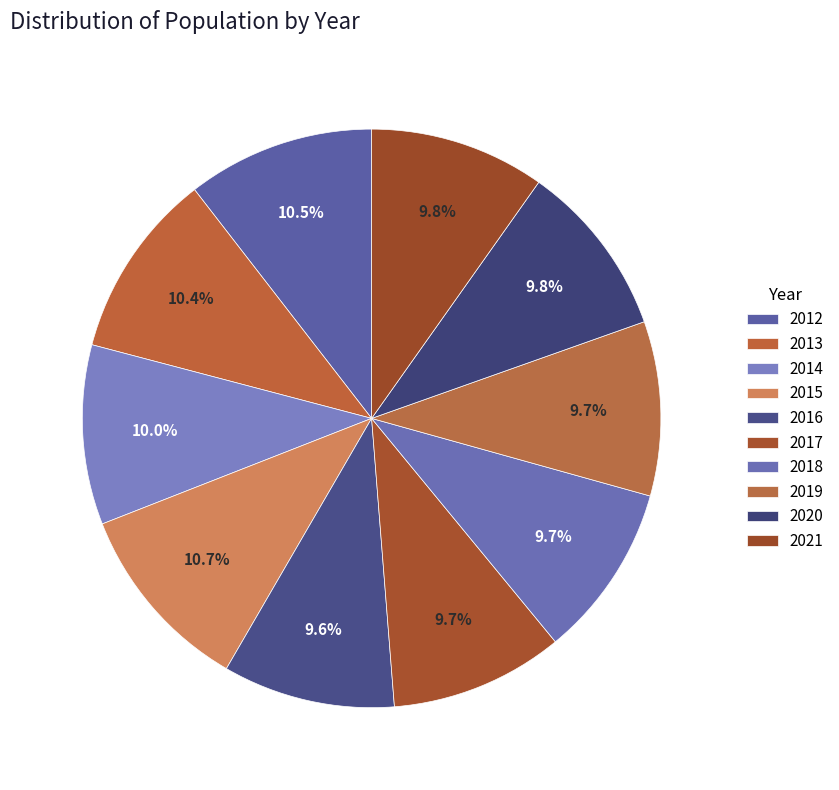

Is 2014 the majority of the pie?

No